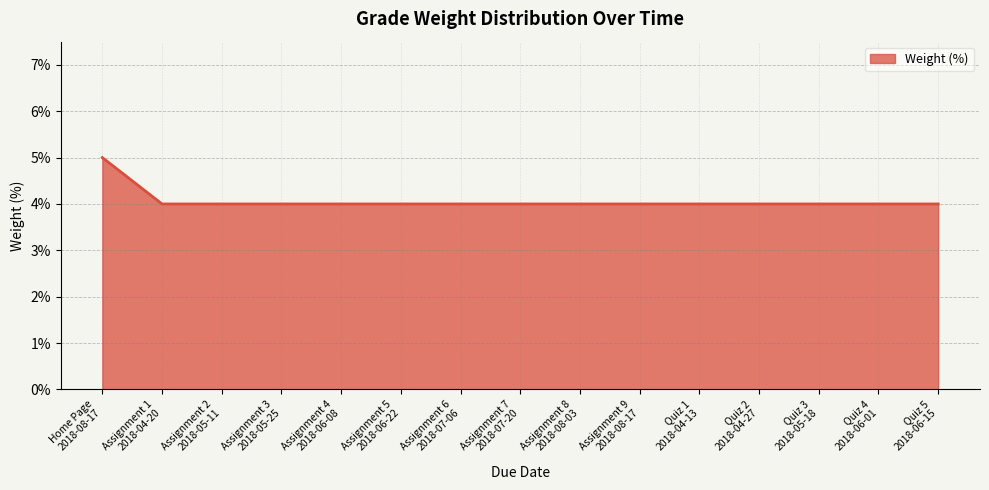

Does the chart have visible grid lines?

Yes